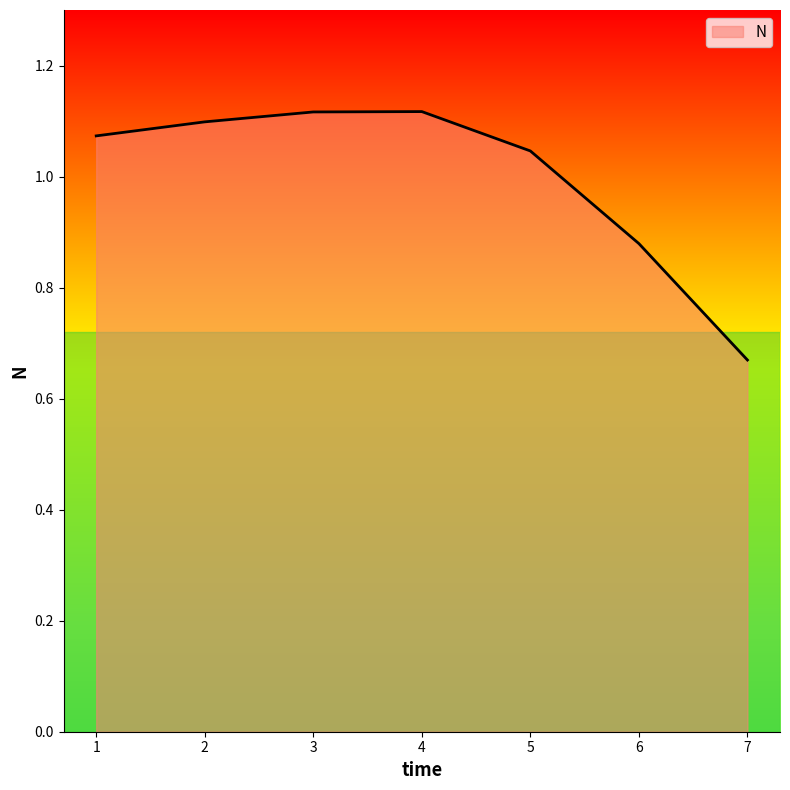

What is the change in value from 2 to 7?

-0.4